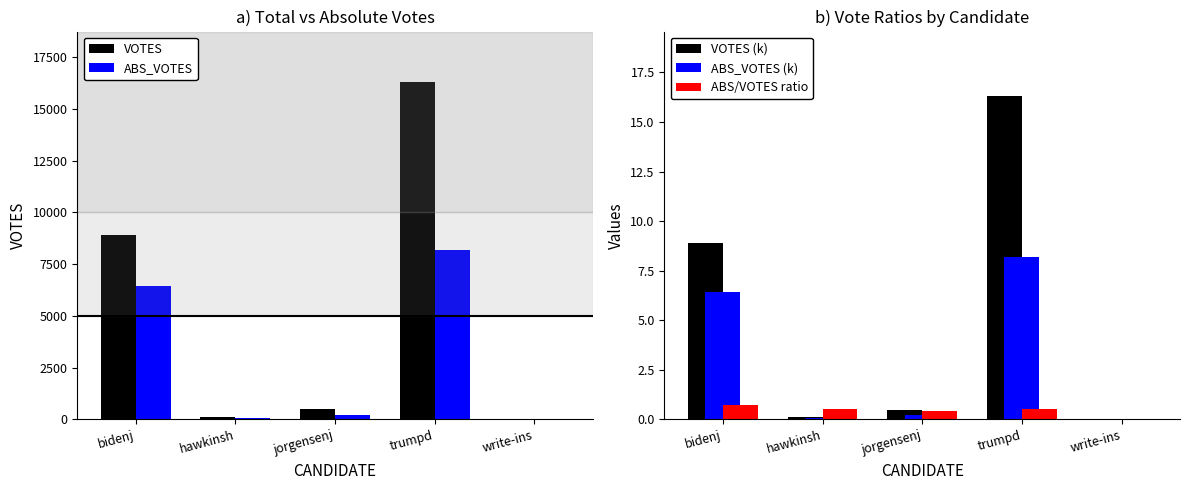

The ABS/VOTES ratio series shows 0.4 at jorgensenj. True or false?

True